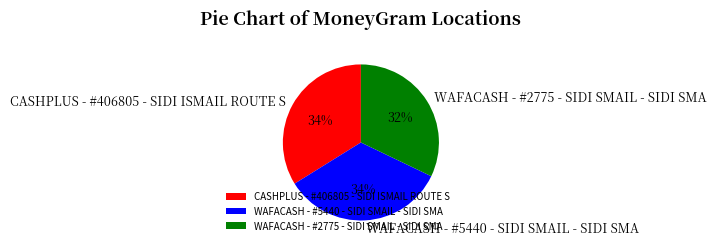

How many segments does this pie chart have?

3